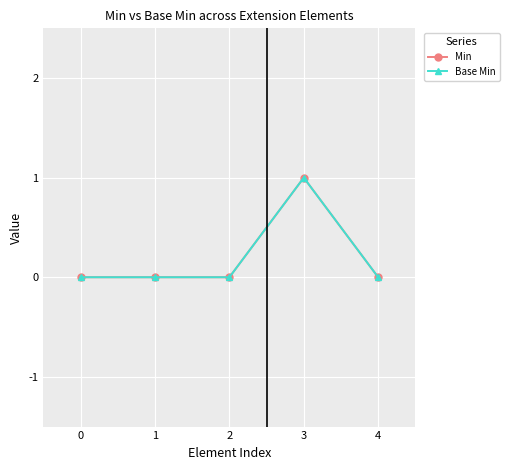

Reading left to right, list all the values displayed in this chart.

Min: 0=0	1=0	2=0	3=1	4=0
Base Min: 0=0	1=0	2=0	3=1	4=0